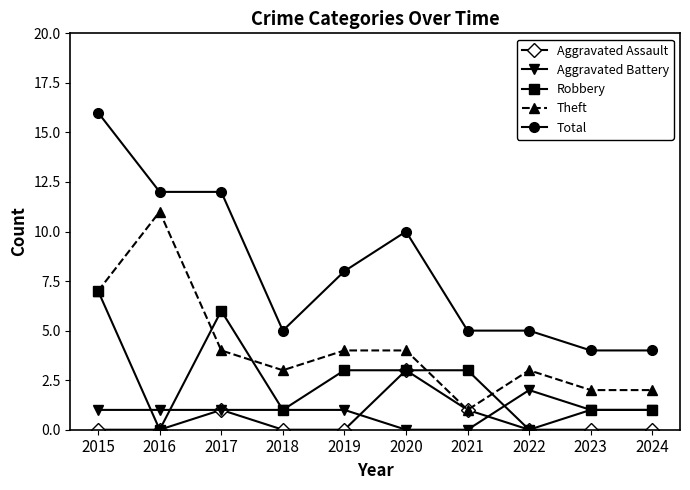

At which category is the sum across all series the highest?

2015